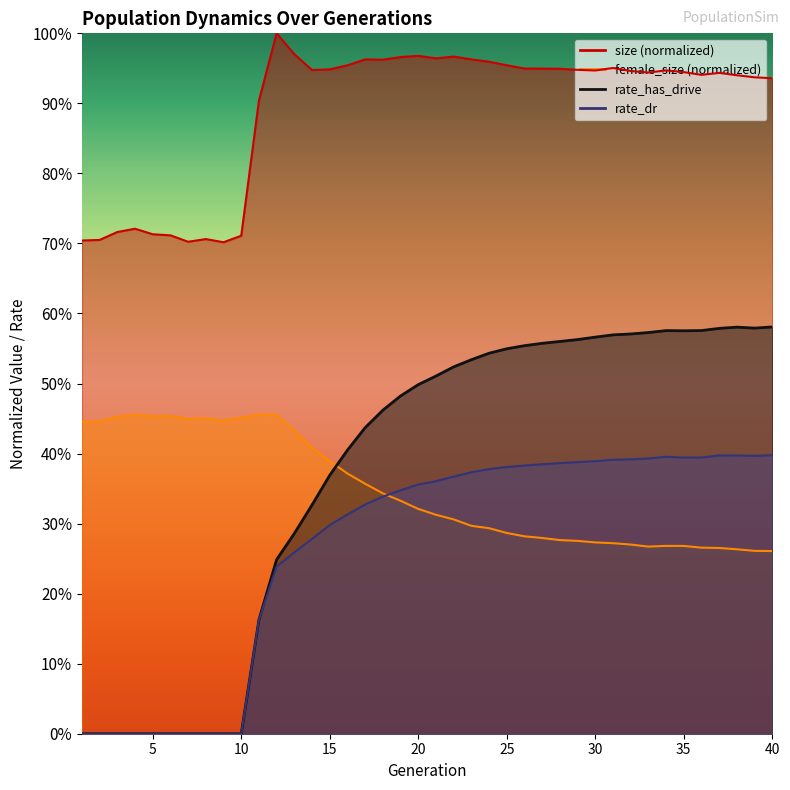

How many data points does each series have?

40